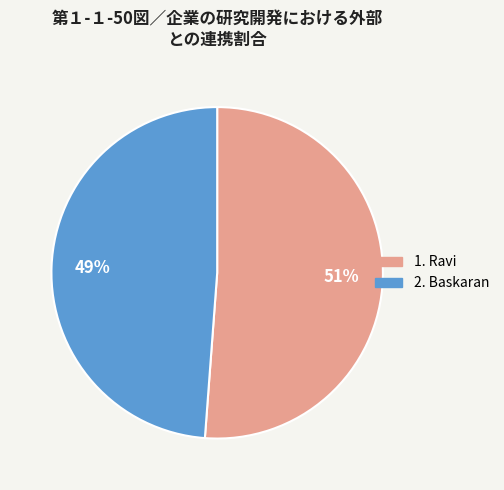

To the nearest percent, what is the average slice percentage?

50%